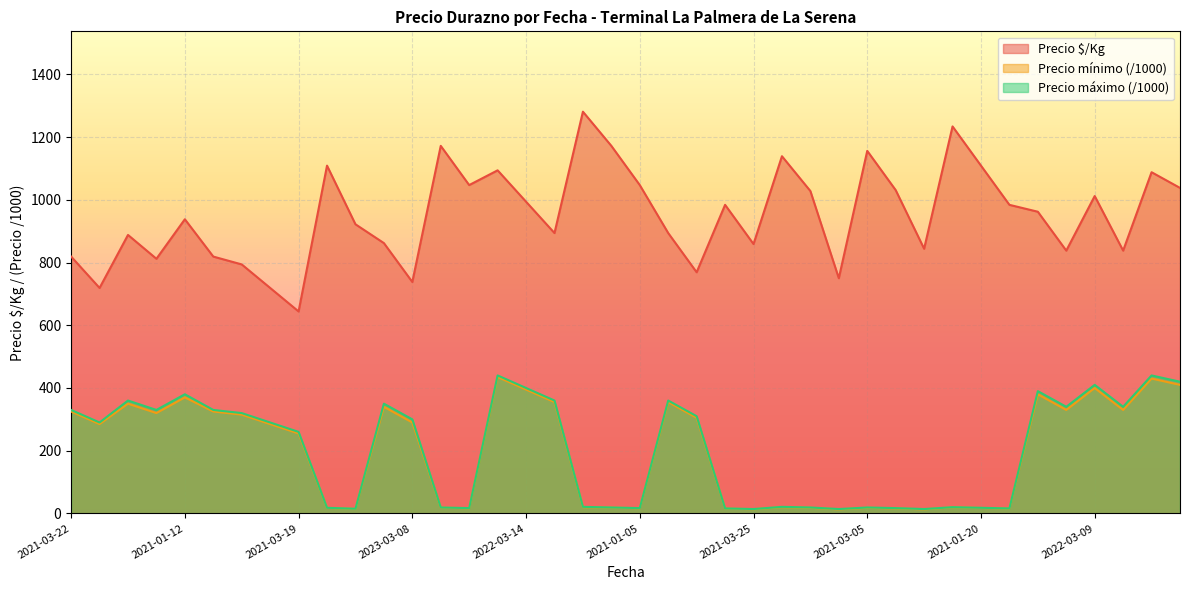

List the series in order of their peak value, highest first.

Precio $/Kg, Precio máximo, Precio mínimo